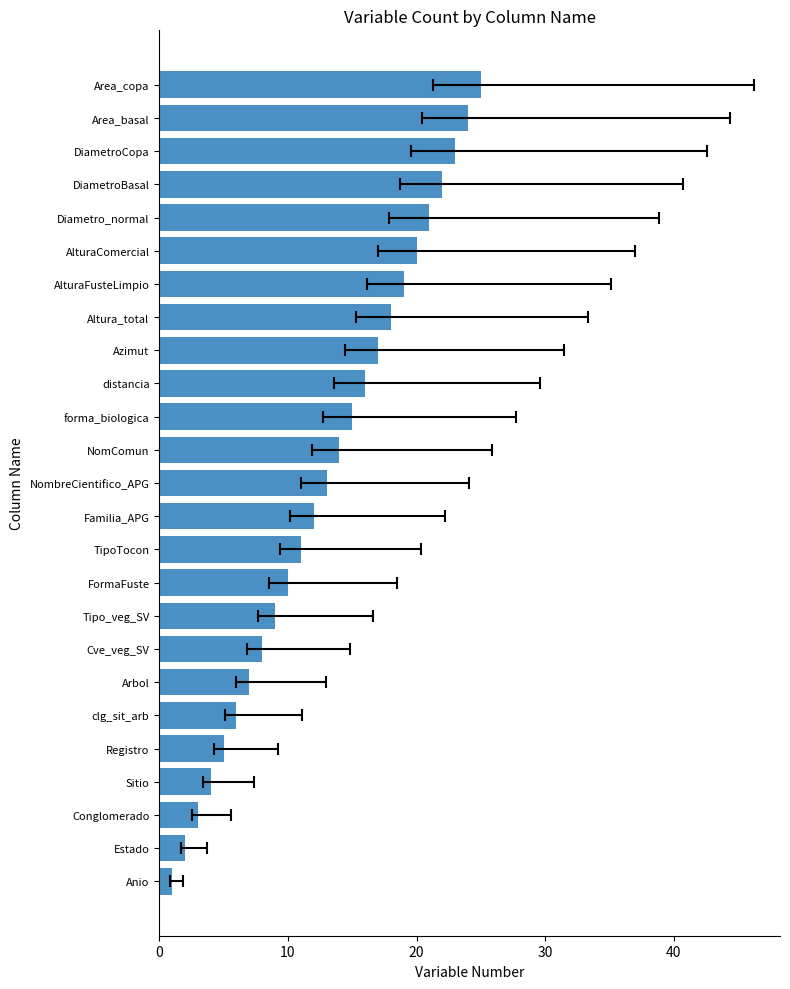

What is the value of the 7th bar from the left?

7